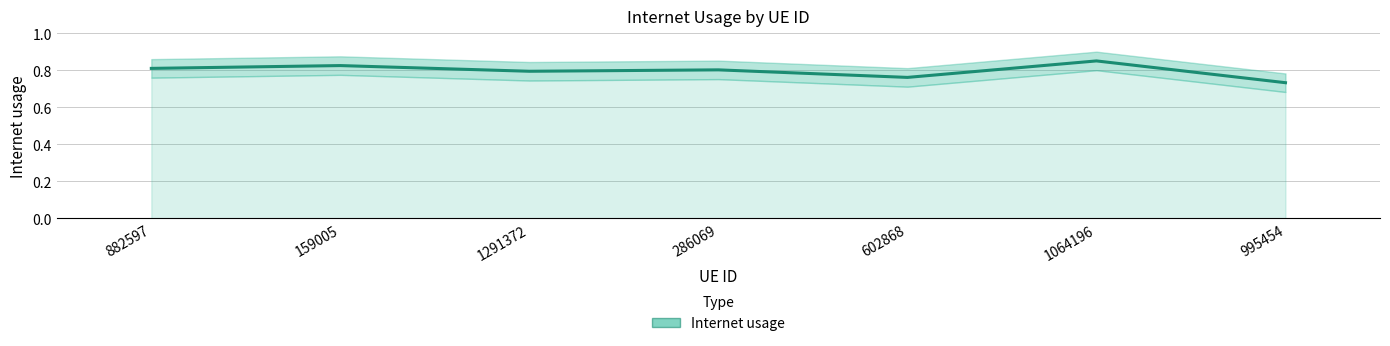

How many values are between 0 and 1?

7